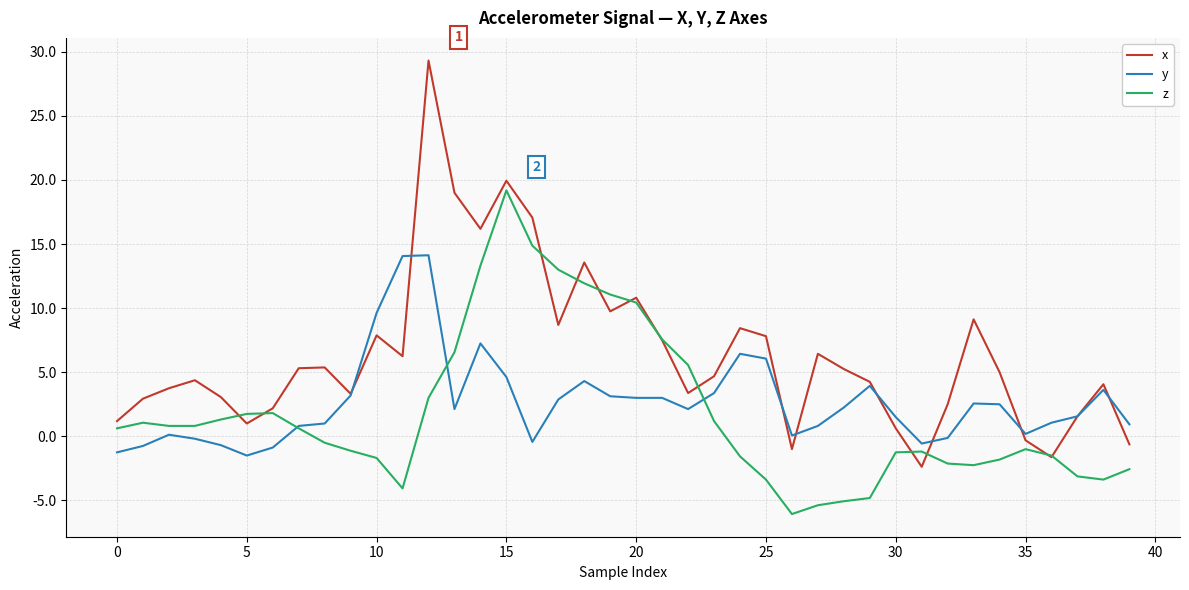

Which series has the largest total across all categories?

x